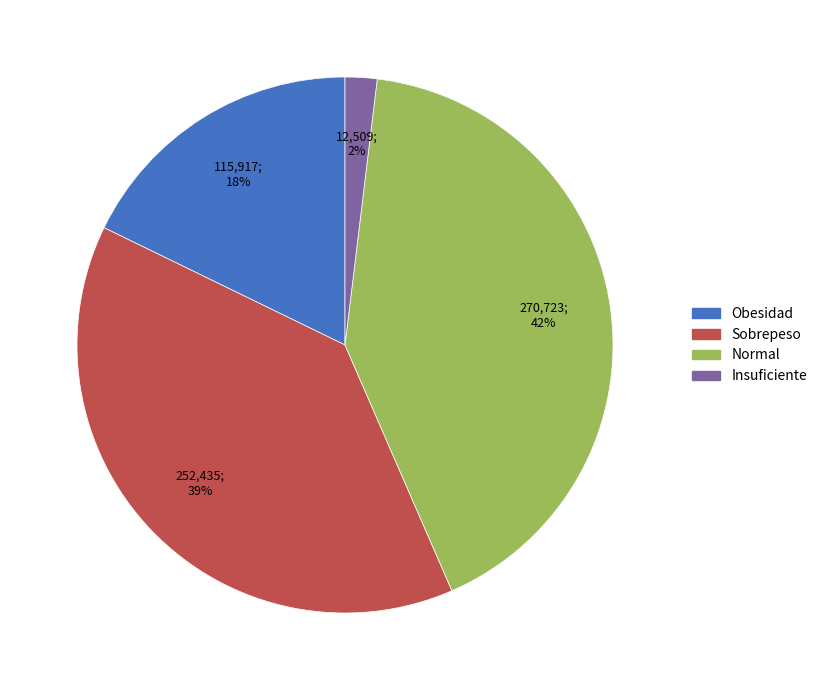

Do Insuficiente and Sobrepeso together represent more than half of the pie?

No